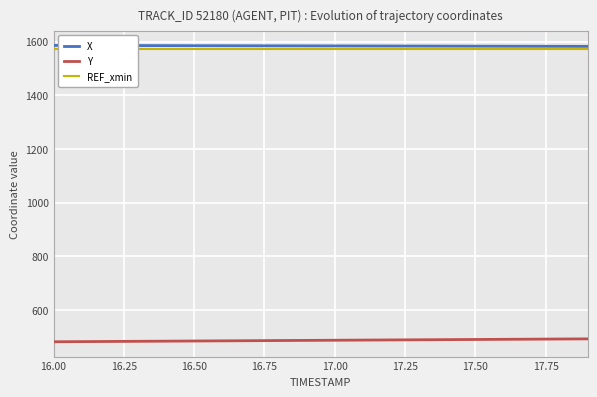

What is the difference between the second highest and minimum values in the X series?

3.3